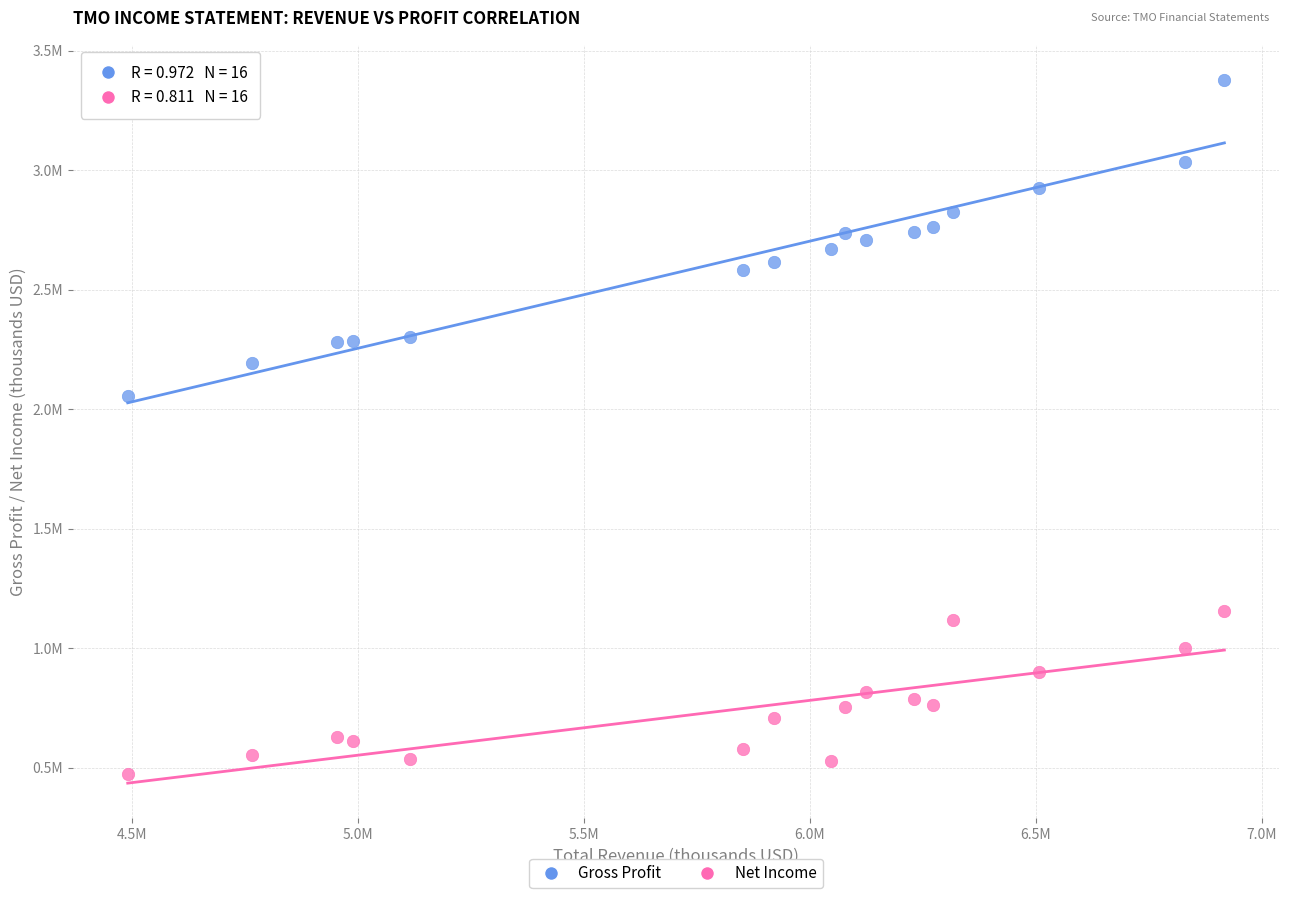

Which series reaches the minimum Y coordinate?

Net Income